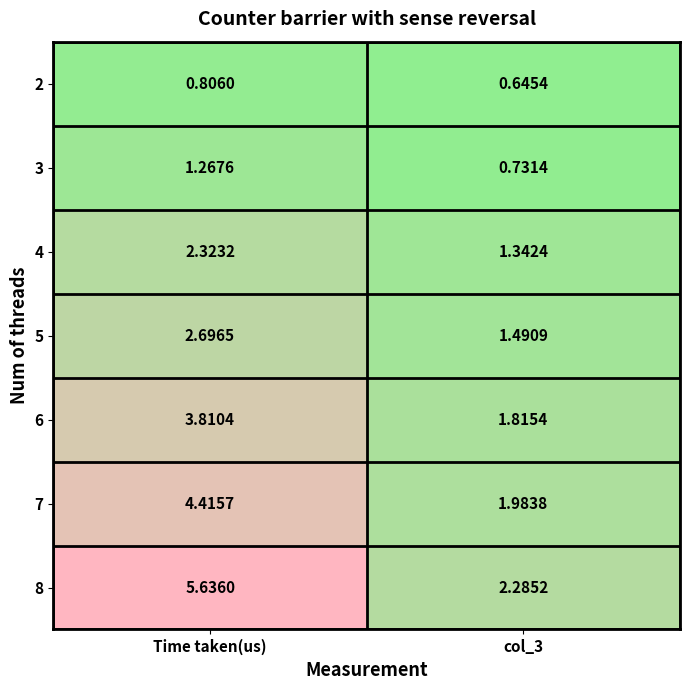

At which category is the sum across all series the highest?

Time taken(us)